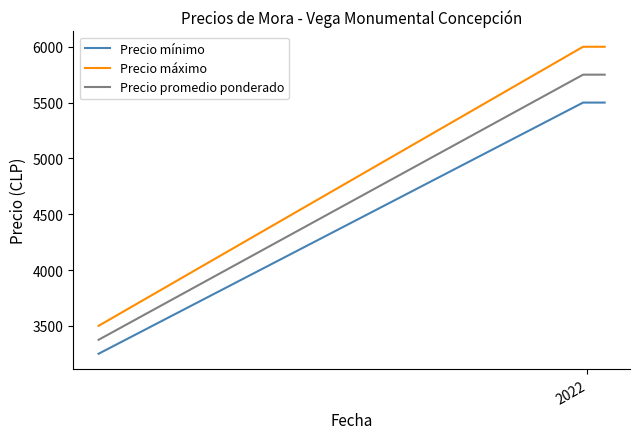

List the series in order of their overall mean, highest first.

Precio máximo, Precio promedio ponderado, Precio mínimo